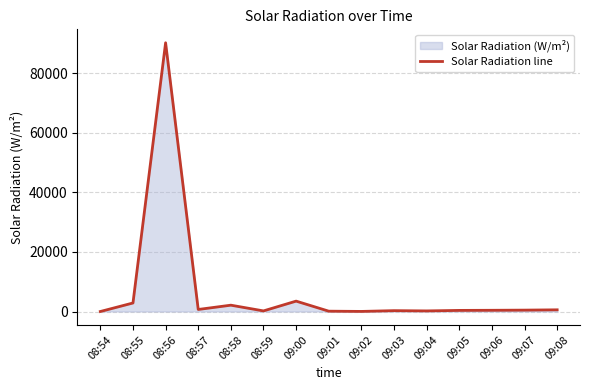

Which has a higher value, 08:54 or 08:58?

08:58